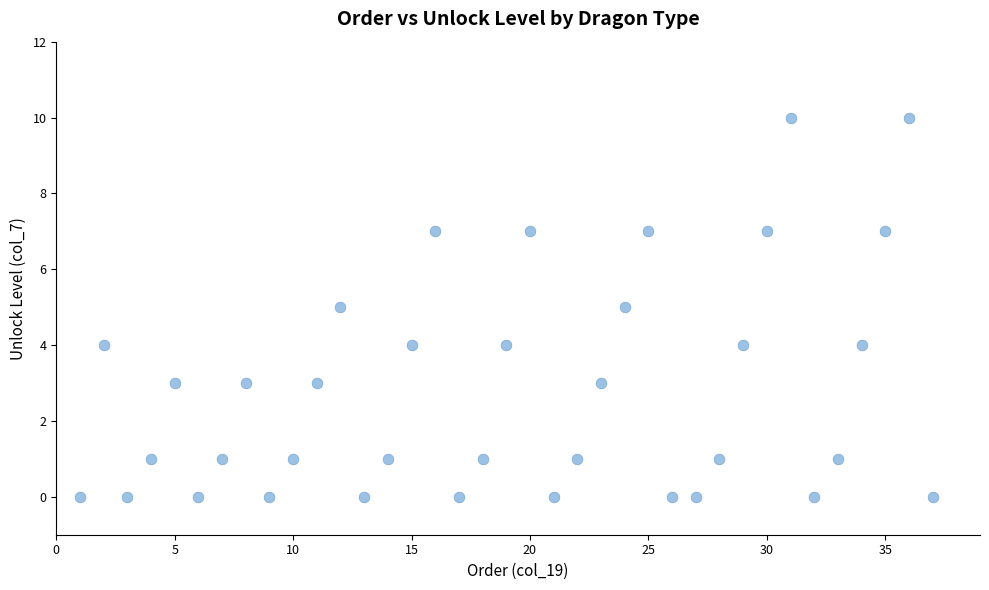

What is the range of Y values (max minus min)?

10